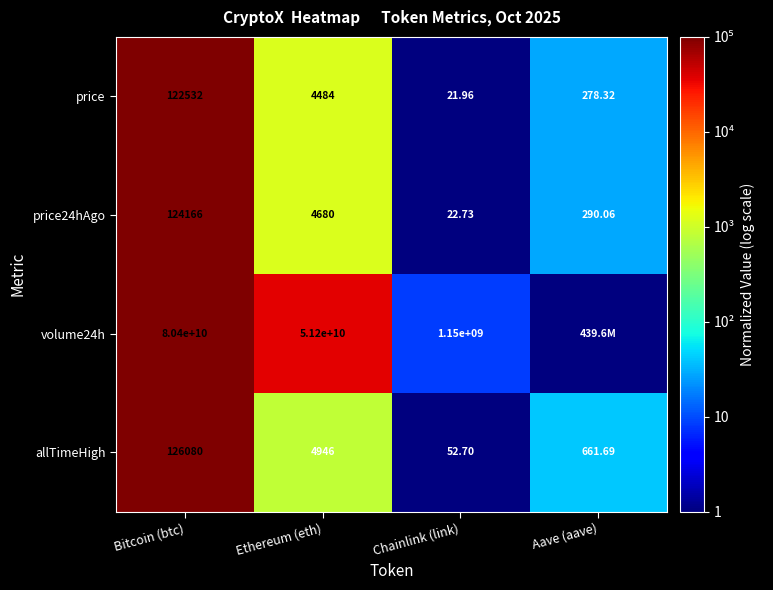

At which label is allTimeHigh closest to 63066?

Ethereum (eth)